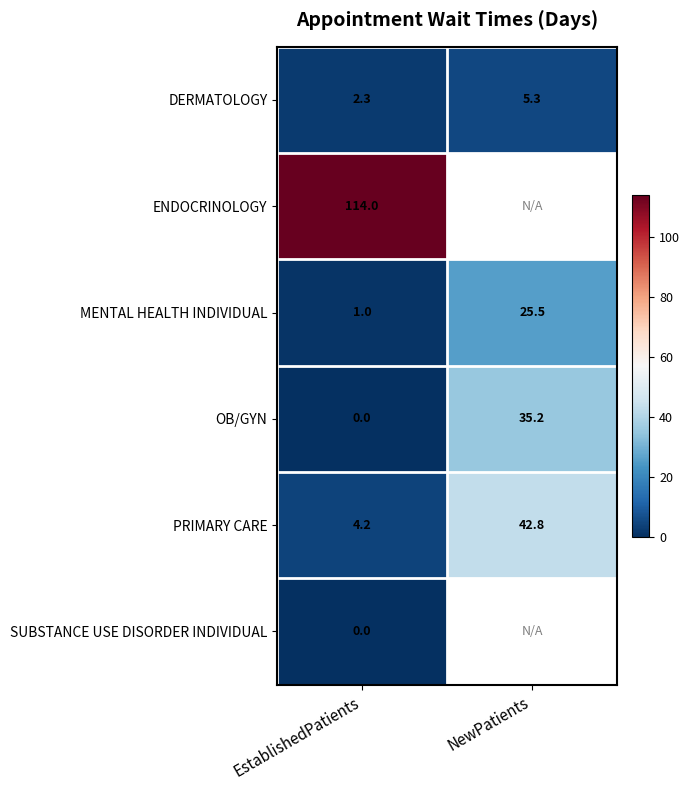

Rank the categories by DERMATOLOGY value from lowest to highest.

EstablishedPatients, NewPatients